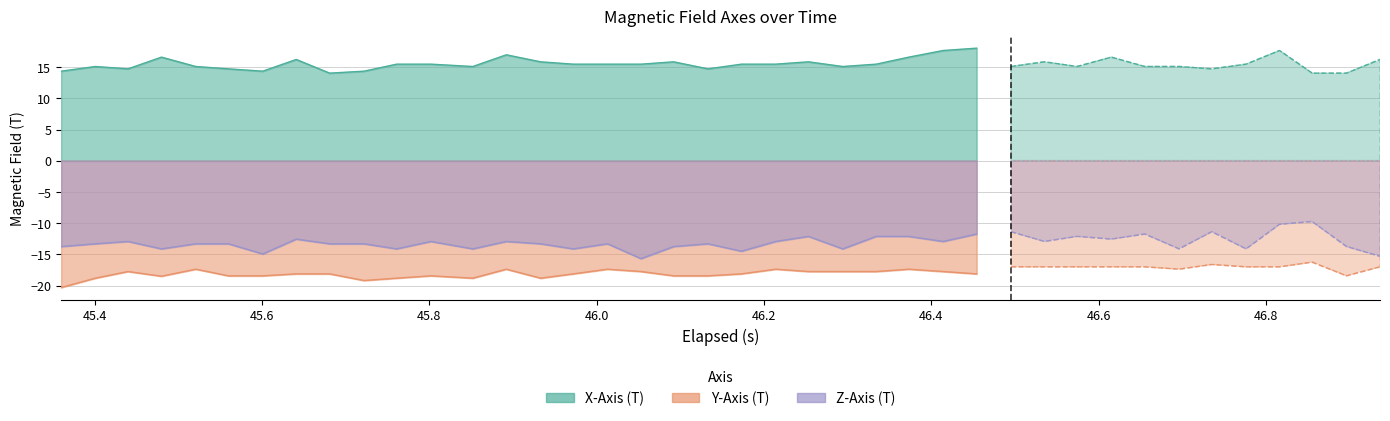

True or false: Z-Axis (T) and Y-Axis (T) intersect in this chart.

False